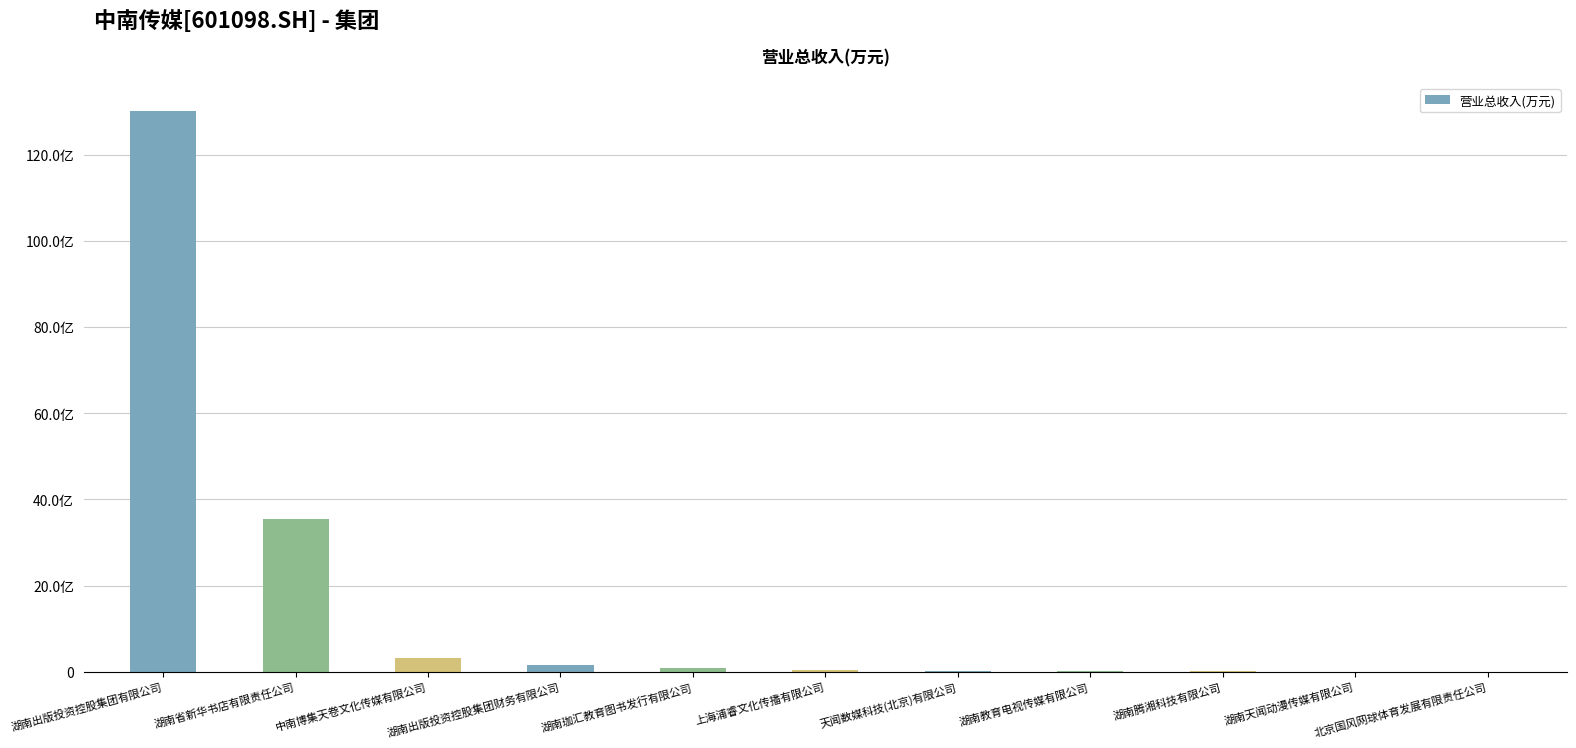

Are the bars horizontal?

No